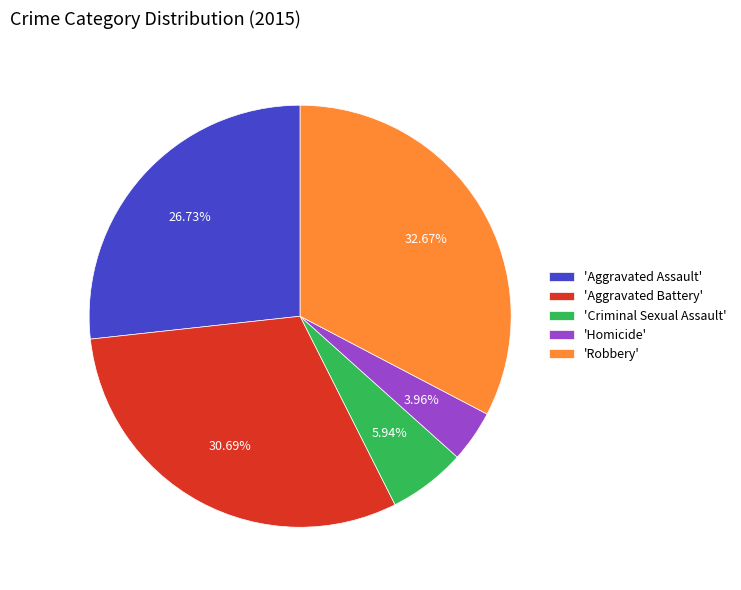

Which has a higher value, 'Aggravated Assault' or 'Aggravated Battery'?

'Aggravated Battery'